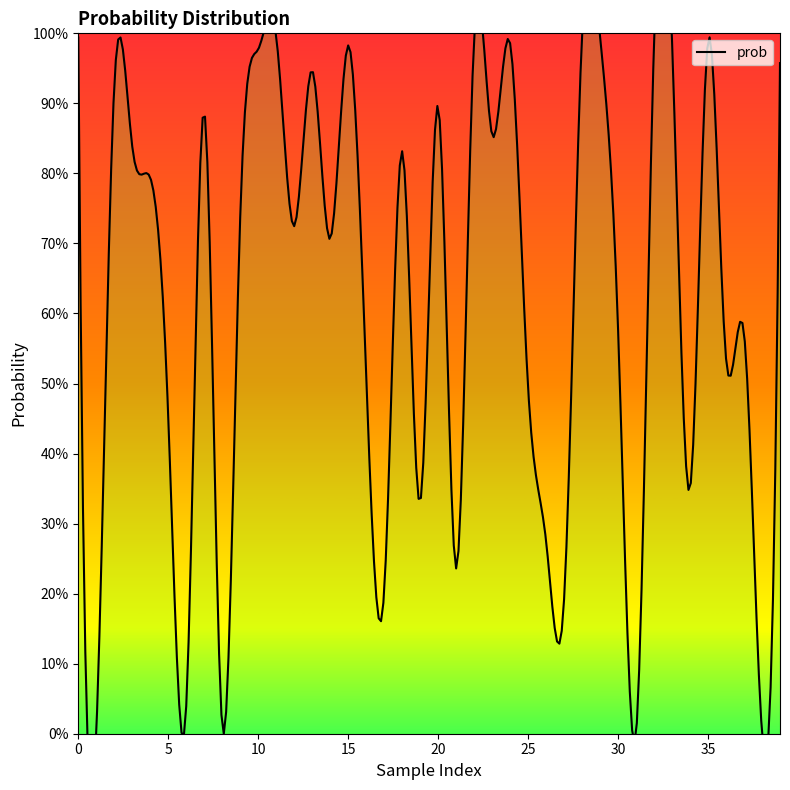

Reading left to right, what are all the values shown in this chart?

prob_values=1.0	1=0.0	2=0.9	3=0.8	4=0.8	5=0.5	6=0.0	7=0.9	8=0.0	9=0.7	10=1.0	11=1.0	12=0.7	13=0.9	14=0.7	15=1.0	16=0.5	17=0.2	18=0.8	19=0.3	20=0.9	21=0.2	22=1.0	23=0.9	24=1.0	25=0.5	26=0.3	27=0.2	28=1.0	29=1.0	30=0.6	31=0.0	32=1.0	33=1.0	34=0.3	35=1.0	36=0.5	37=0.6	38=0.0	39=1.0